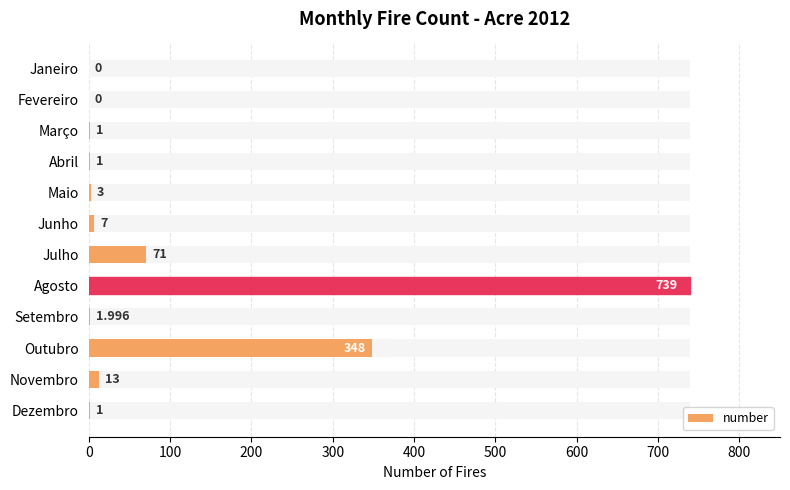

Is it true that the value at Abril is 0.4?

False